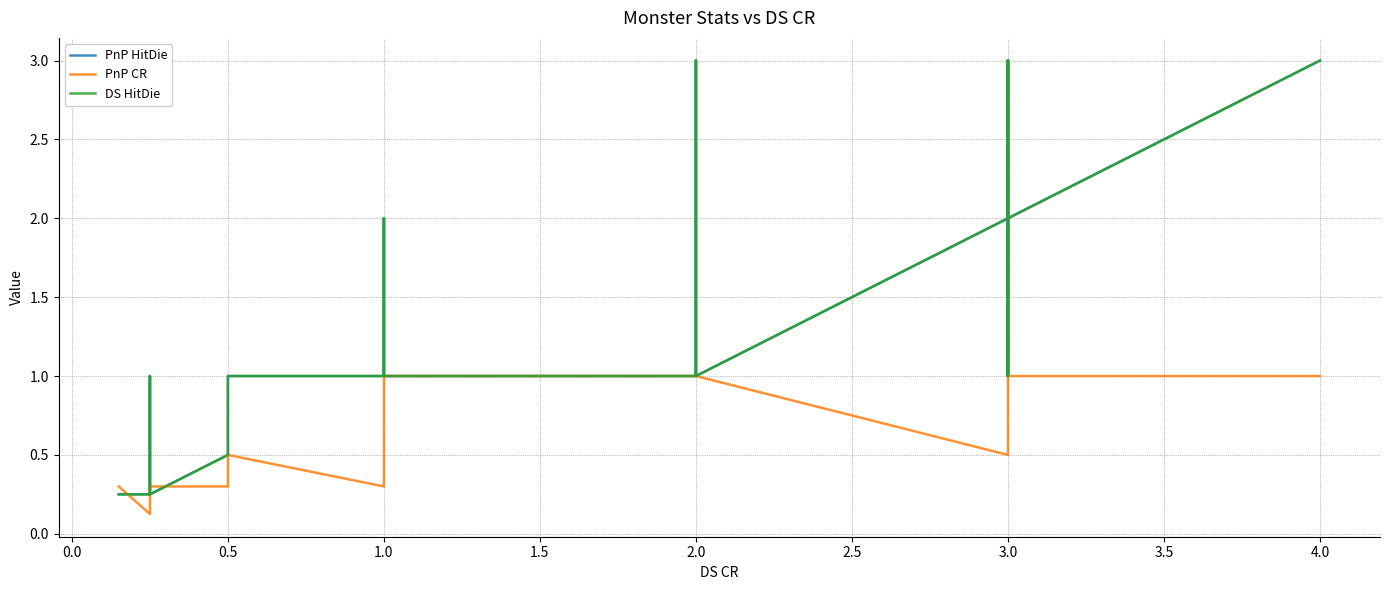

In PnP HitDie, how many points are lower than both neighbors (excluding endpoints)?

4